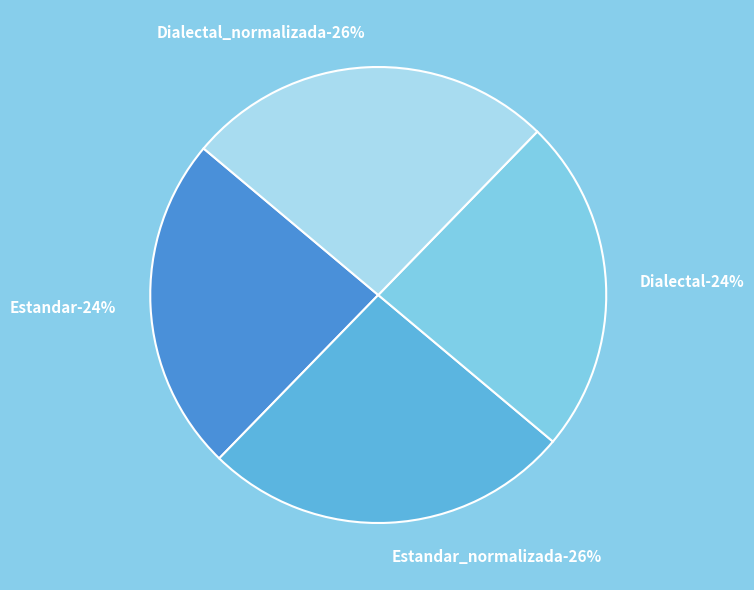

How many slices are in this pie chart?

4